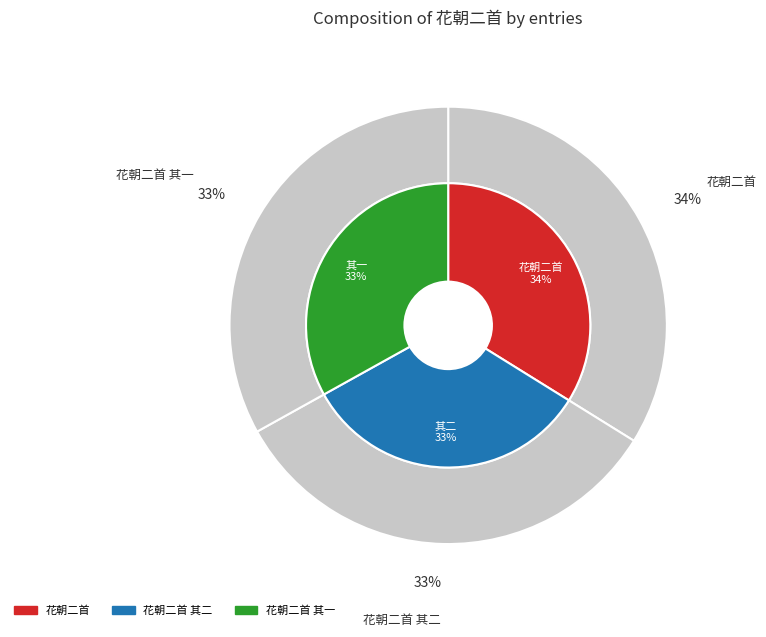

Which category has the biggest portion of the pie?

花朝二首